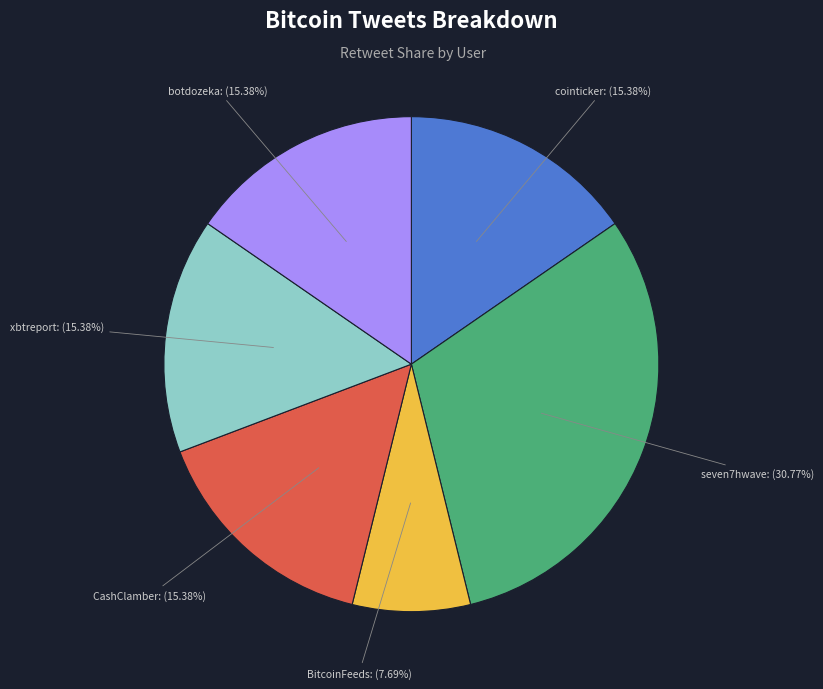

Approximately how many times larger is the value at seven7hwave compared to cointicker?

2.0